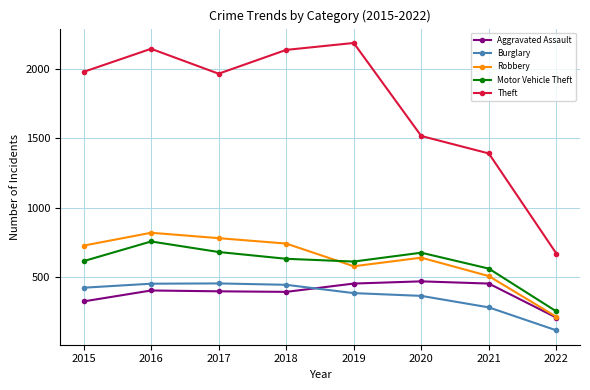

True or false: Theft and Aggravated Assault intersect in this chart.

False